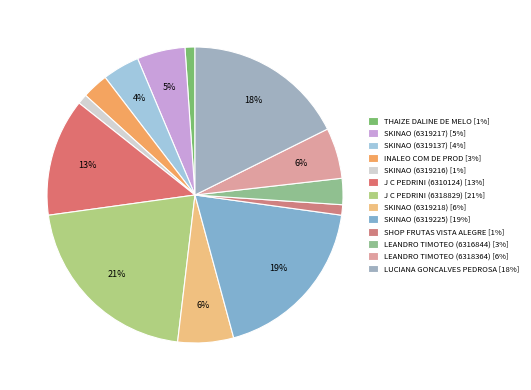

Count the number of slices in the pie.

13